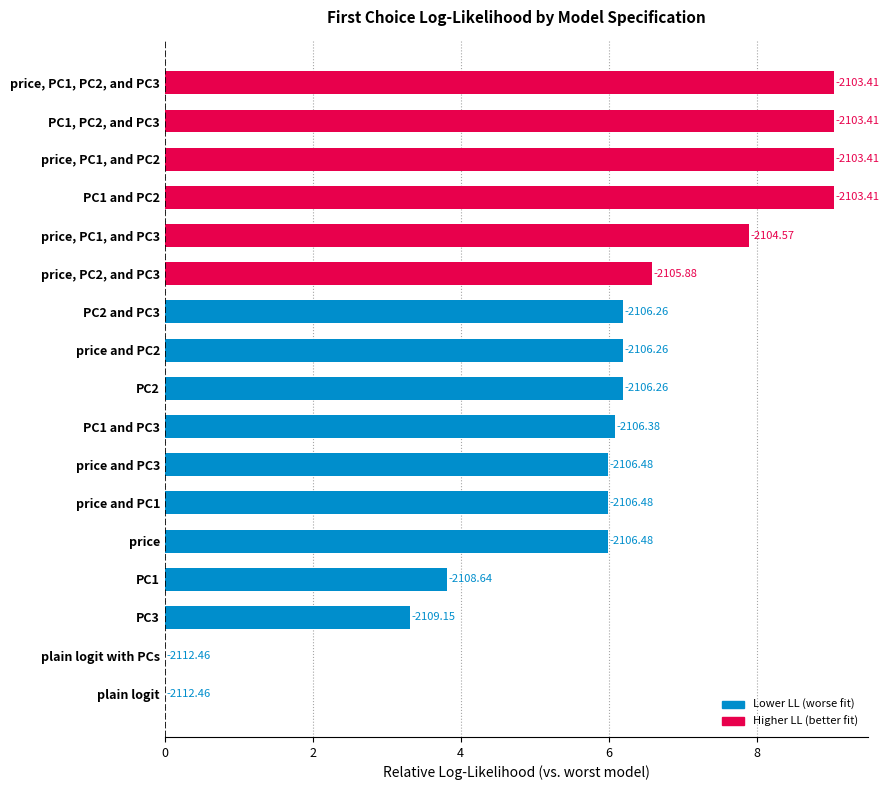

Does the chart contain stacked bars?

No